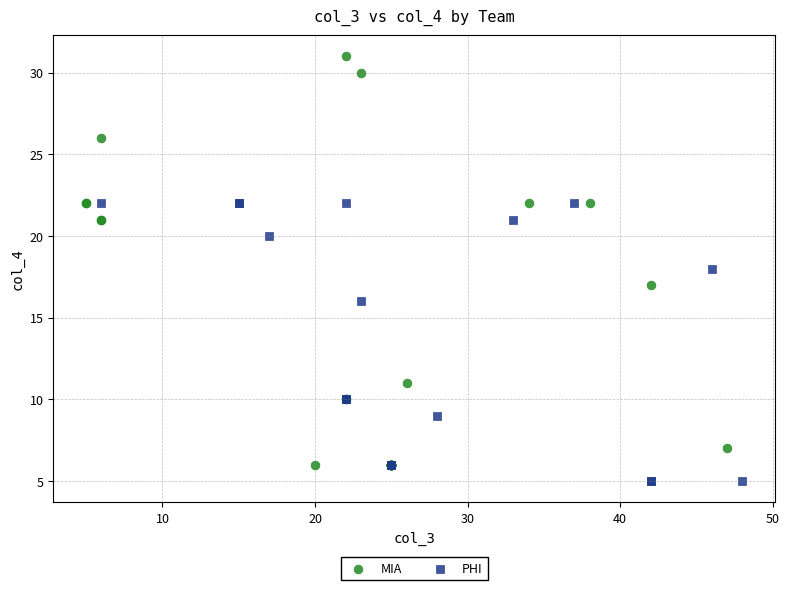

Which series contains the highest Y value?

MIA